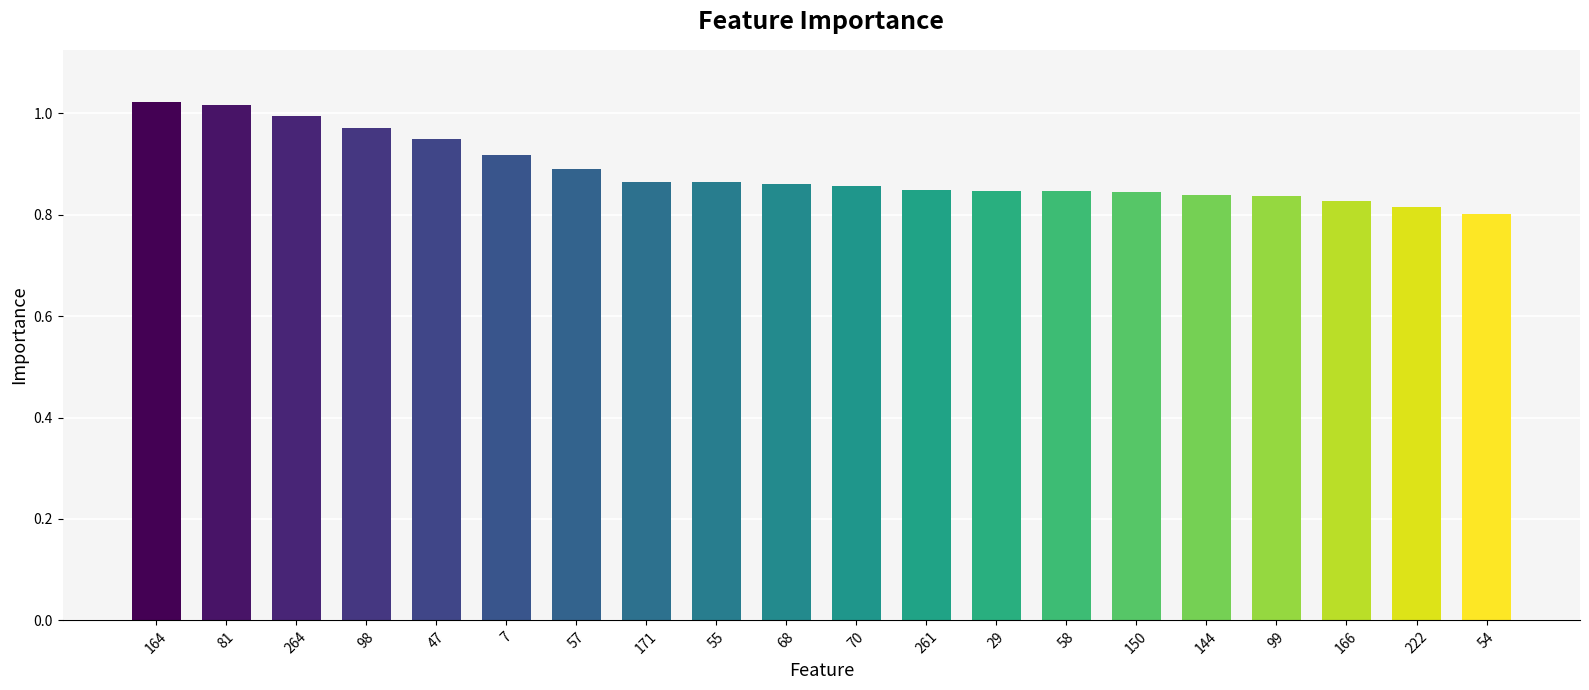

Where is the data nearest to the value 0?

54